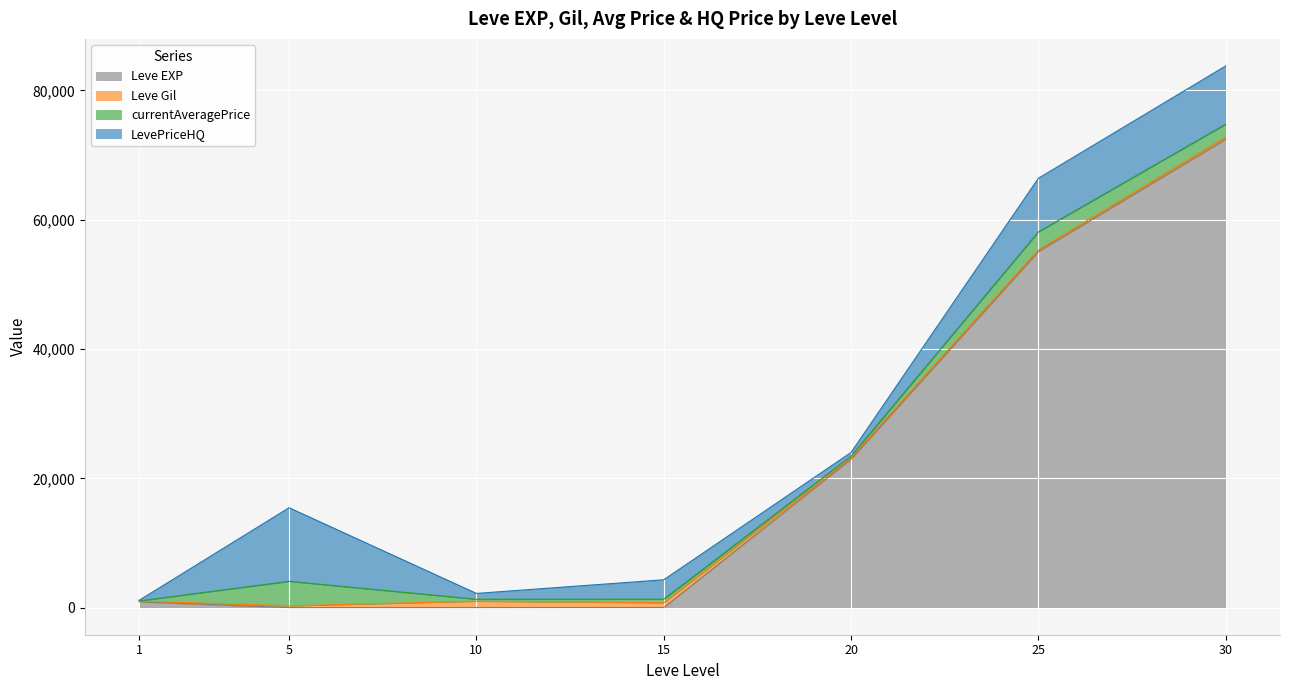

In LevePriceHQ, how many points are lower than both neighbors (excluding endpoints)?

2